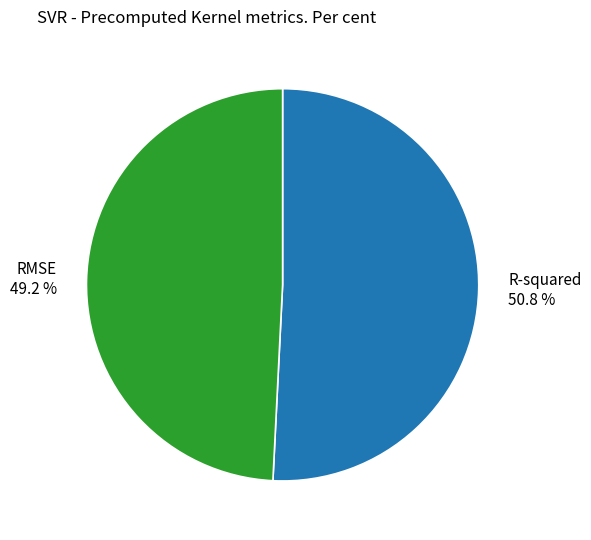

To the nearest percent, what is the combined percentage of R-squared and RMSE?

100%